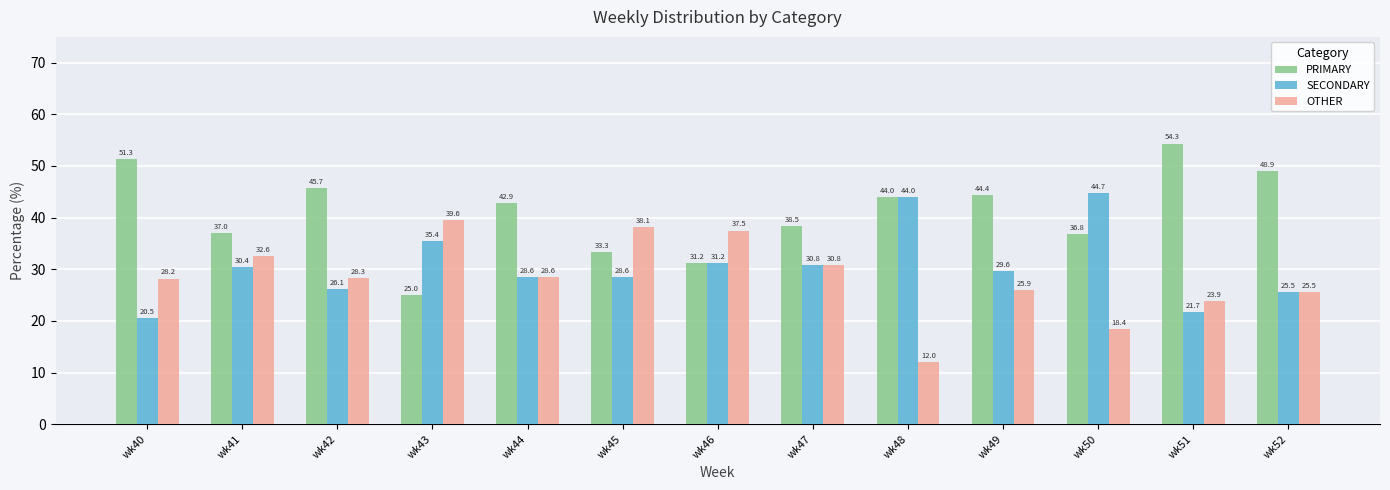

What is the maximum value for PRIMARY?

54.3